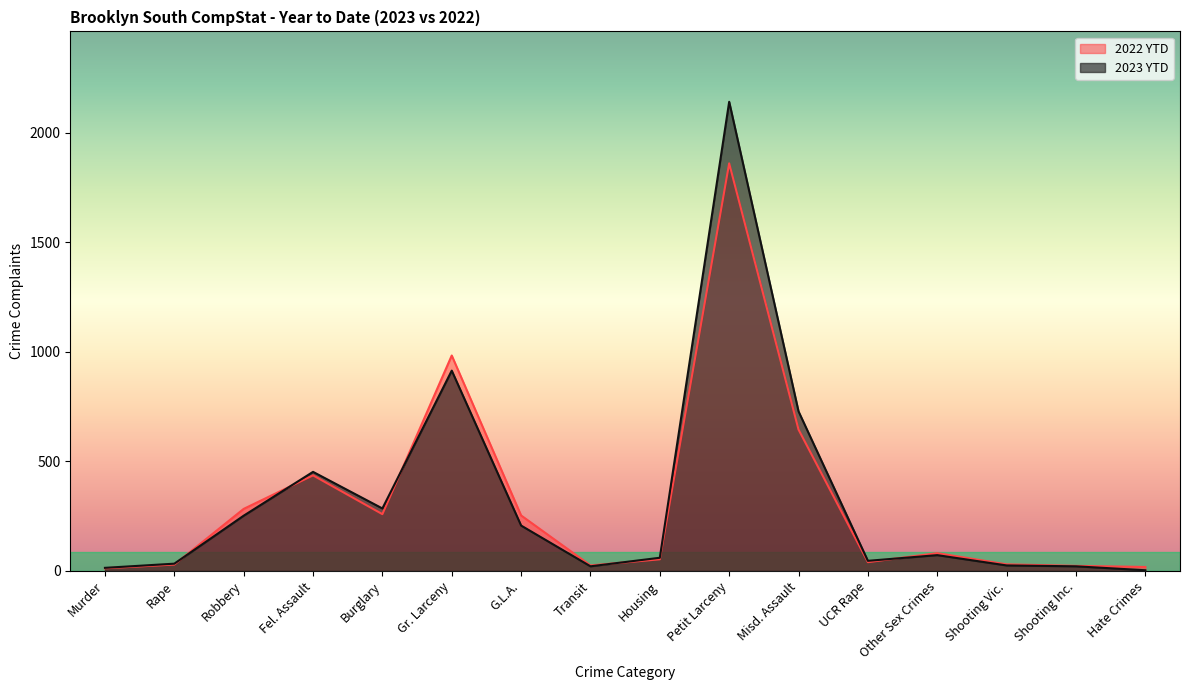

What is the greatest value displayed?

2141